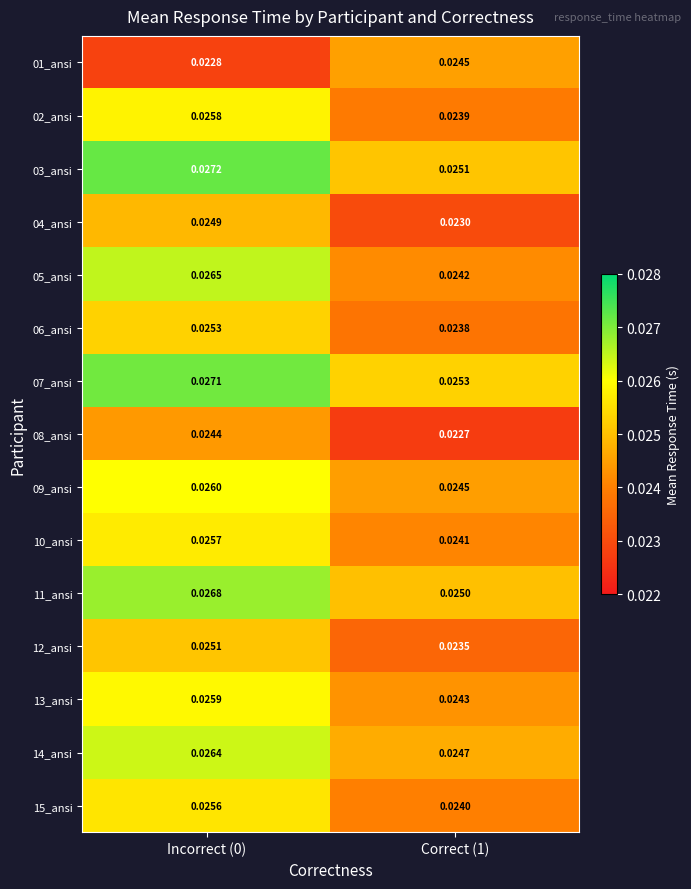

Is the value of 03_ansi at Correct (1) greater than the value of 06_ansi at Correct (1)?

Yes